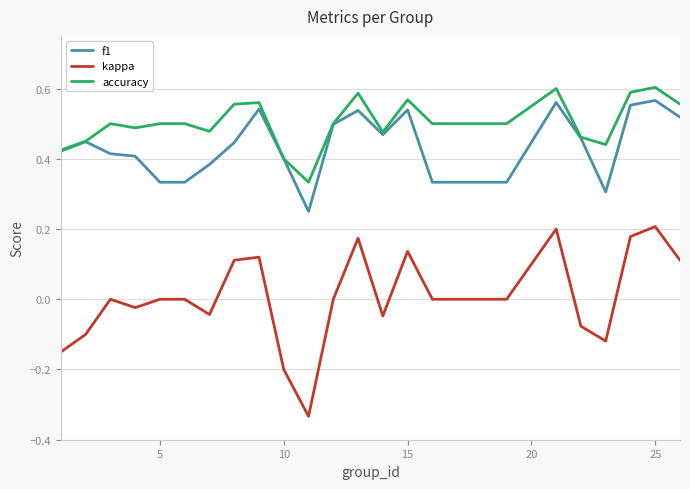

Which series has the largest total across all categories?

accuracy